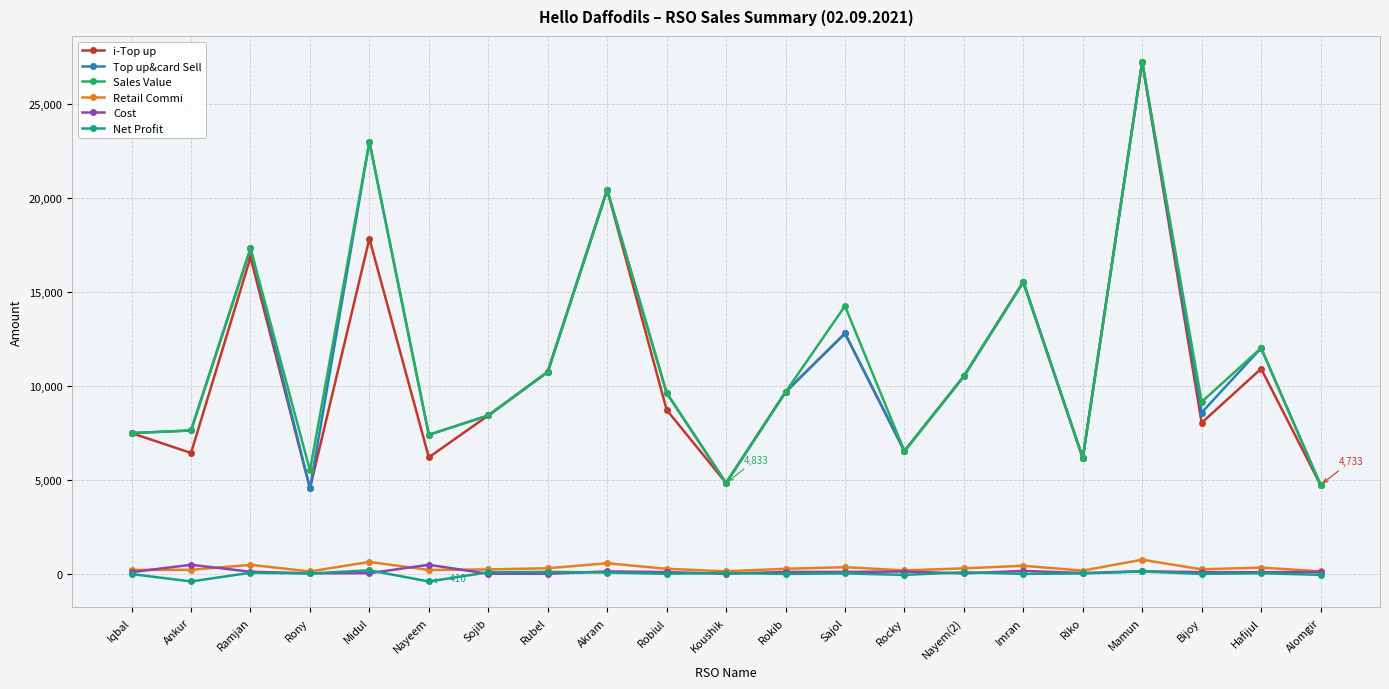

At how many categories does at least one series exceed 18175?

3